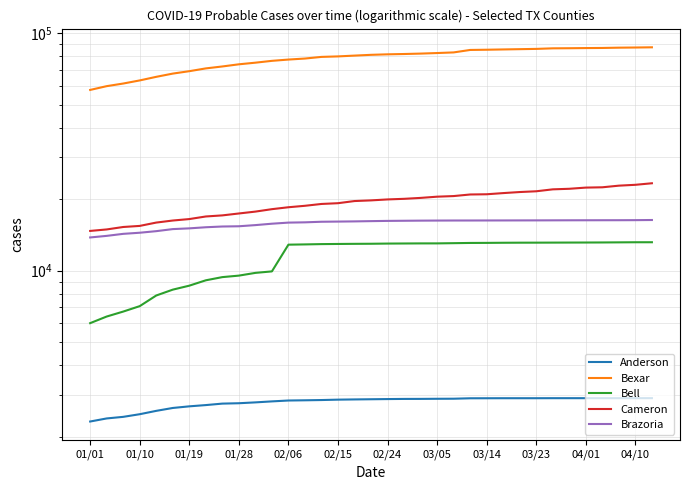

What is the maximum value shown in the chart?

87033